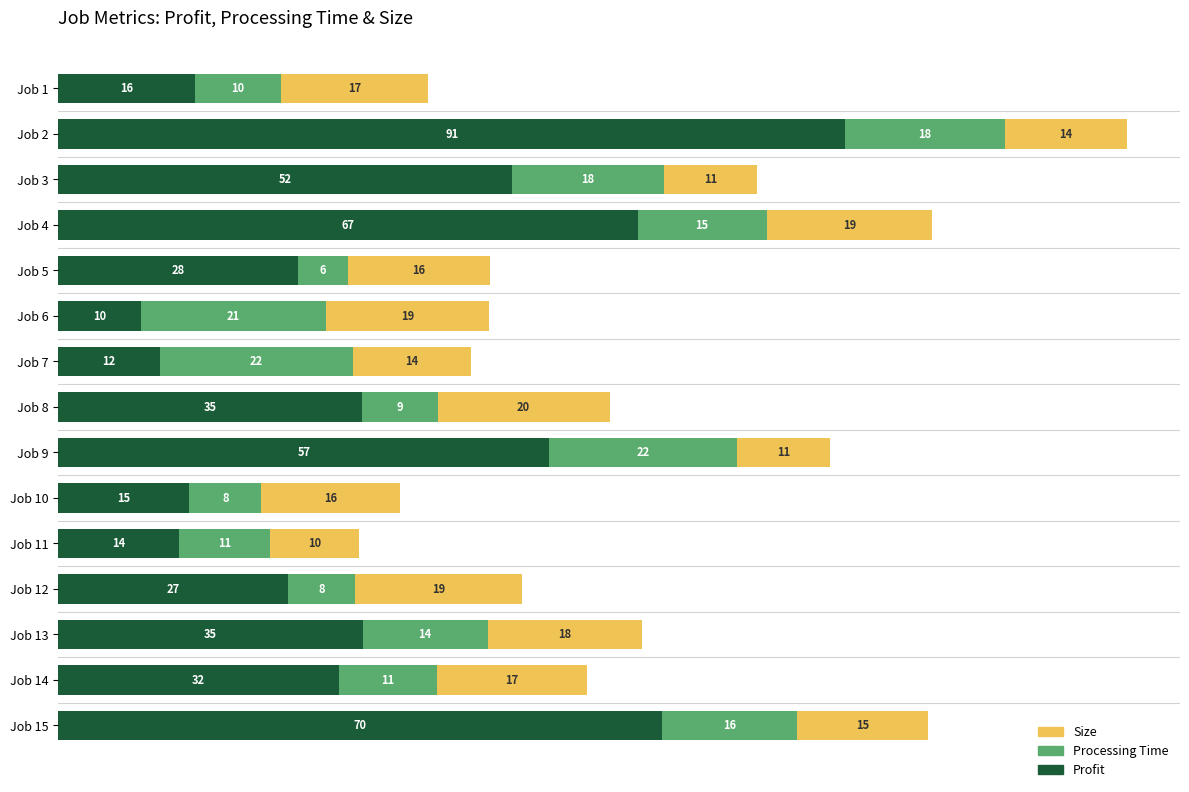

What is the value of the Size bar at the 9th from the left?

10.7